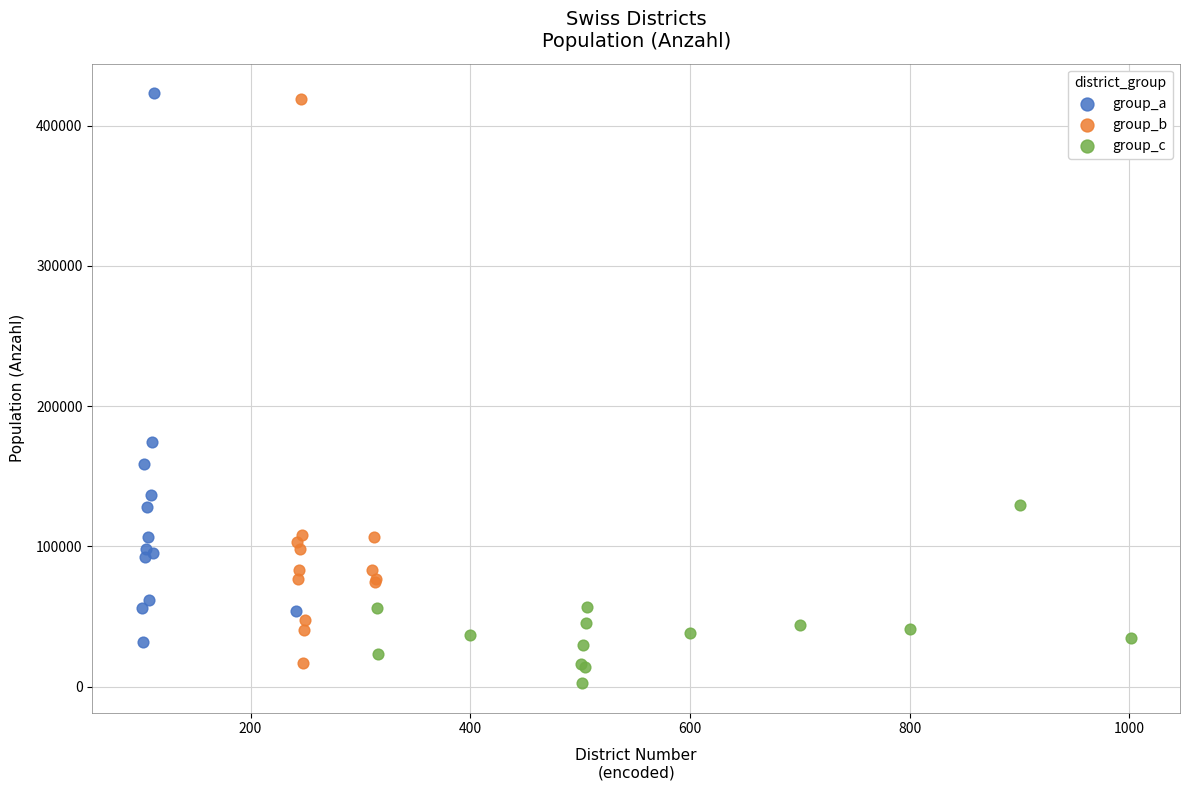

Which series has the widest spread of Y values?

group_b